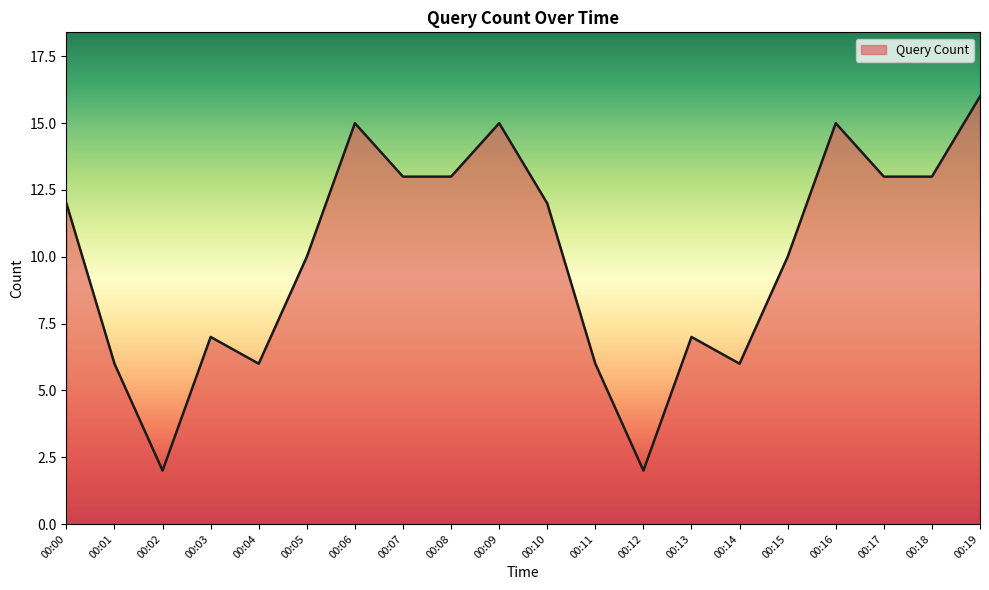

What is the sum of the values at 00:15 and 00:16?

25